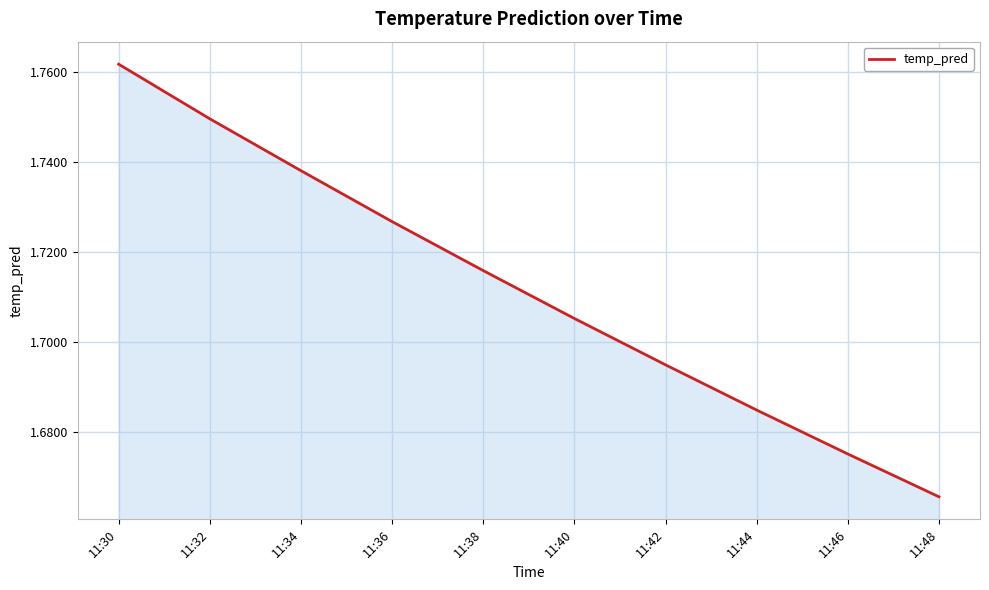

Rank the categories by value from highest to lowest.

11:30, 11:32, 11:34, 11:36, 11:38, 11:40, 11:42, 11:44, 11:46, 11:48